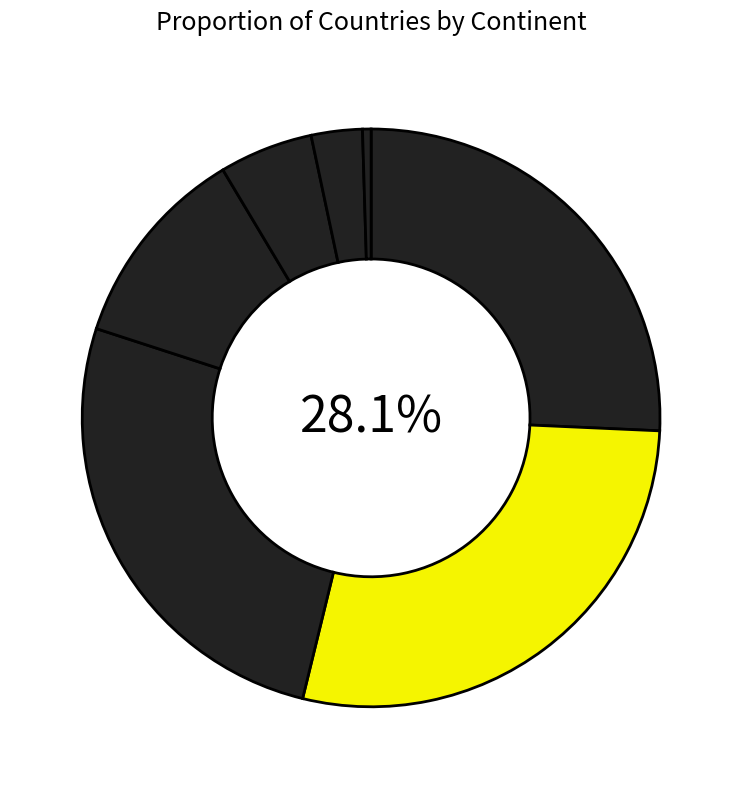

Do Africa and Oceania together represent more than half of the pie?

No